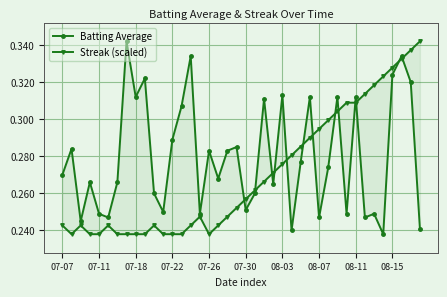

Rank the series at 37 from lowest to highest value.

Streak (scaled), Batting Average